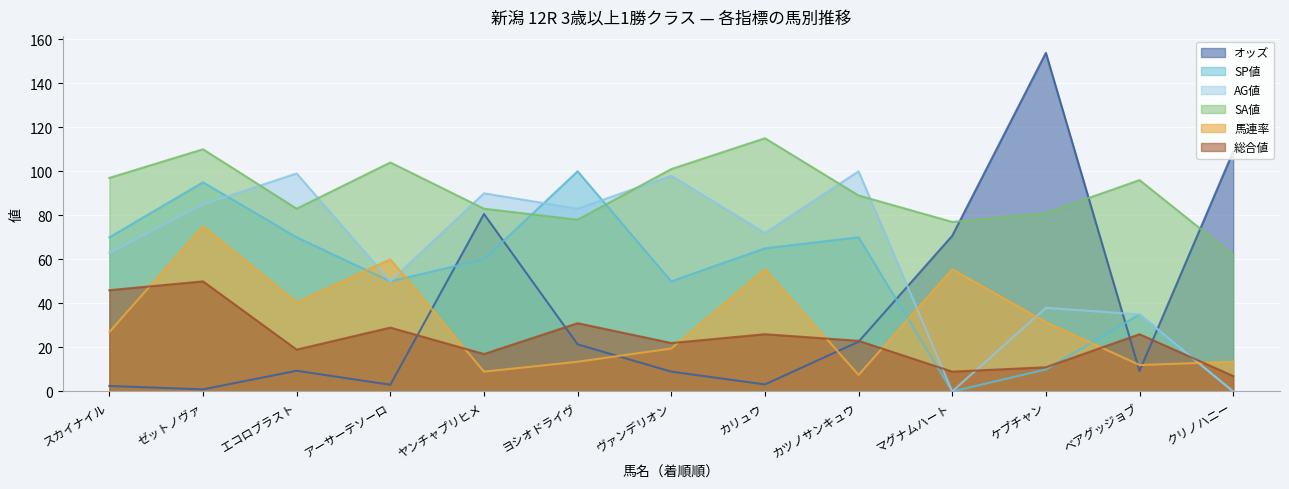

Which series ends up on top after the final intersection of オッズ and 総合値?

オッズ